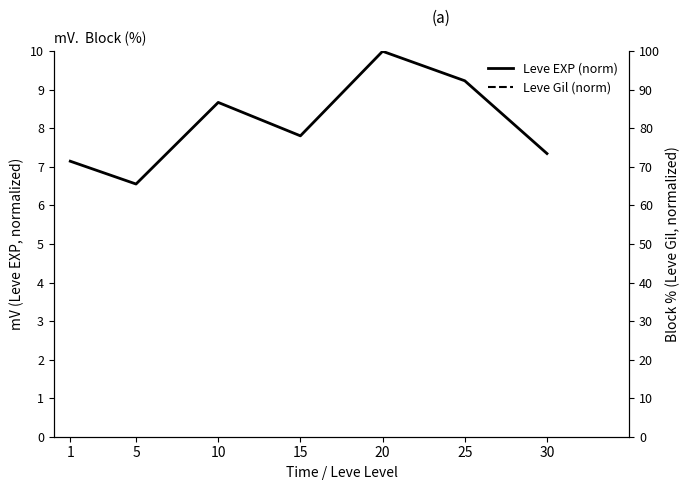

Rank the series by their maximum value, from highest to lowest.

Leve Gil (norm), Leve EXP (norm)